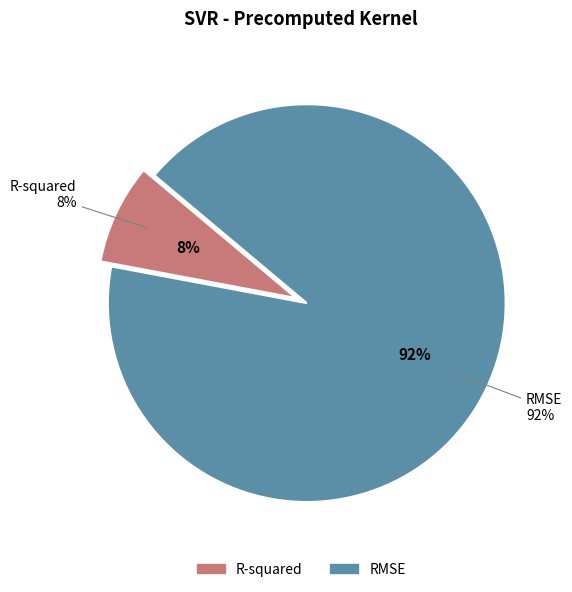

Which slice is the largest?

RMSE